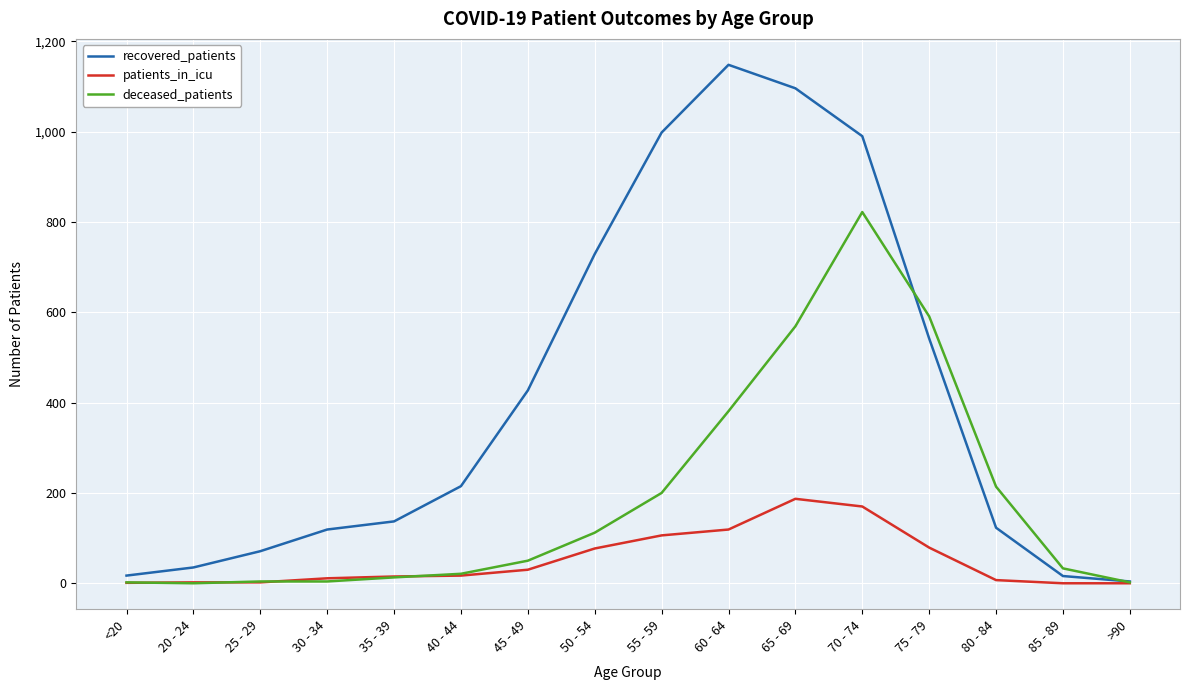

The patients_in_icu series shows 187 at 65 - 69. True or false?

True